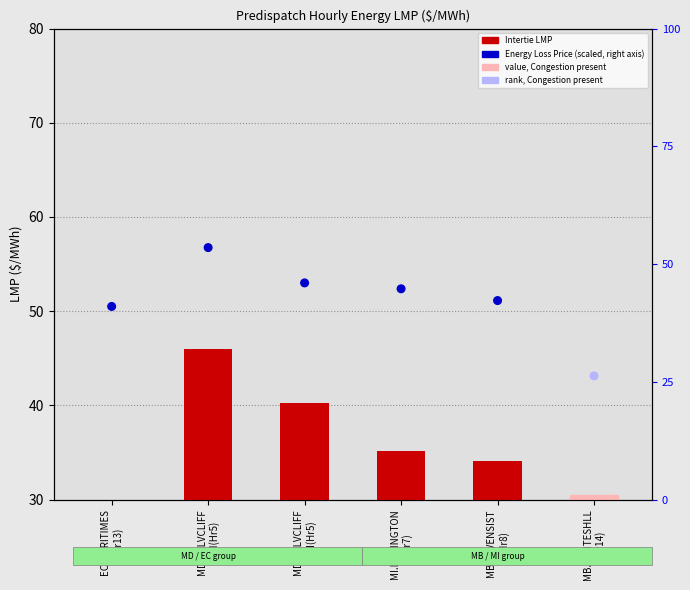

Which series has the largest total across all categories?

Energy Loss Price (scaled)